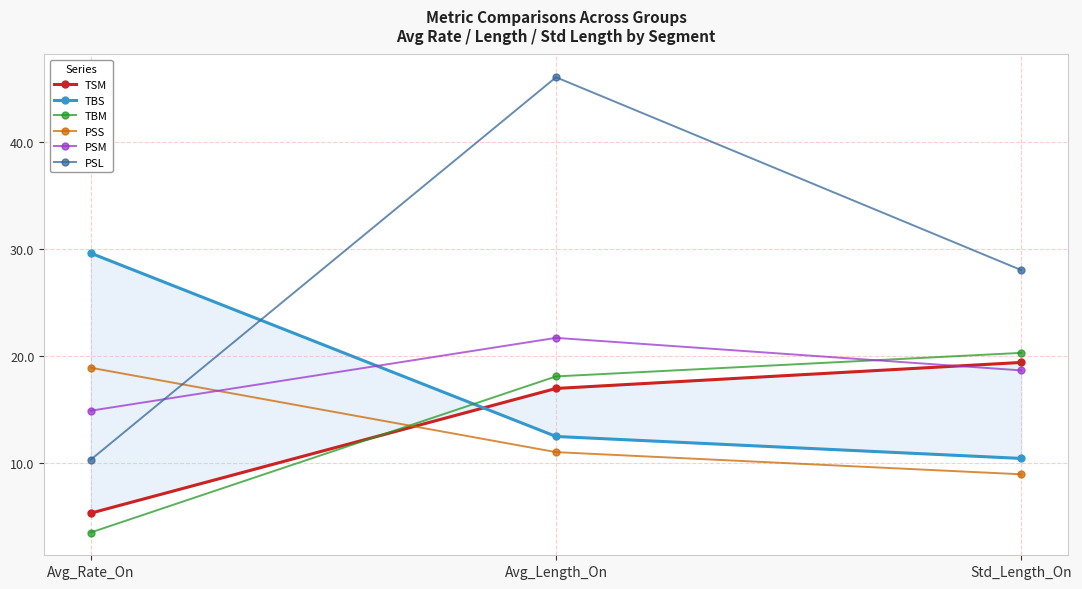

What is the value of the TBM point at the 2nd from the left?

18.1